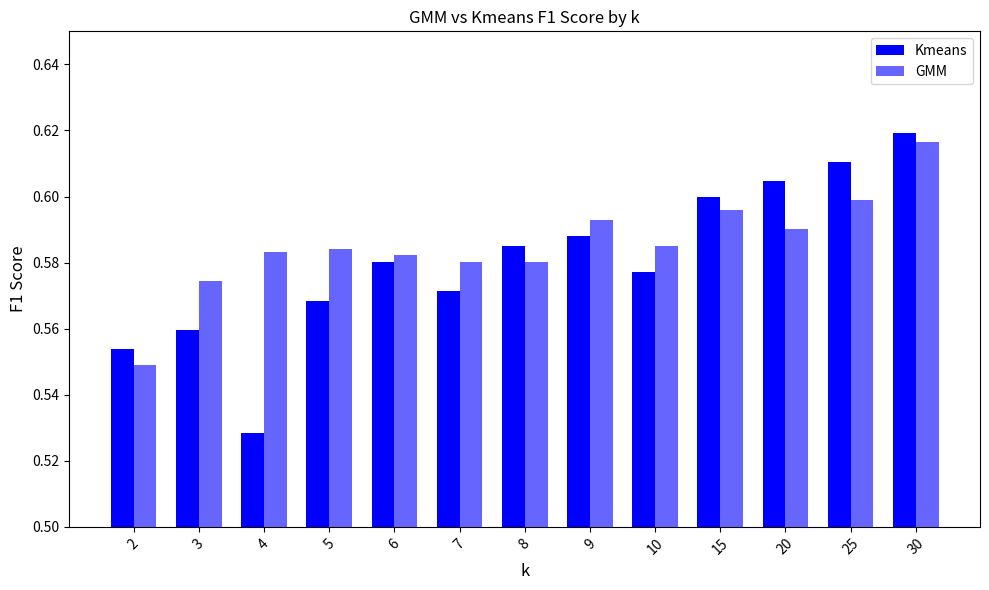

Which category has the highest value across all series?

30